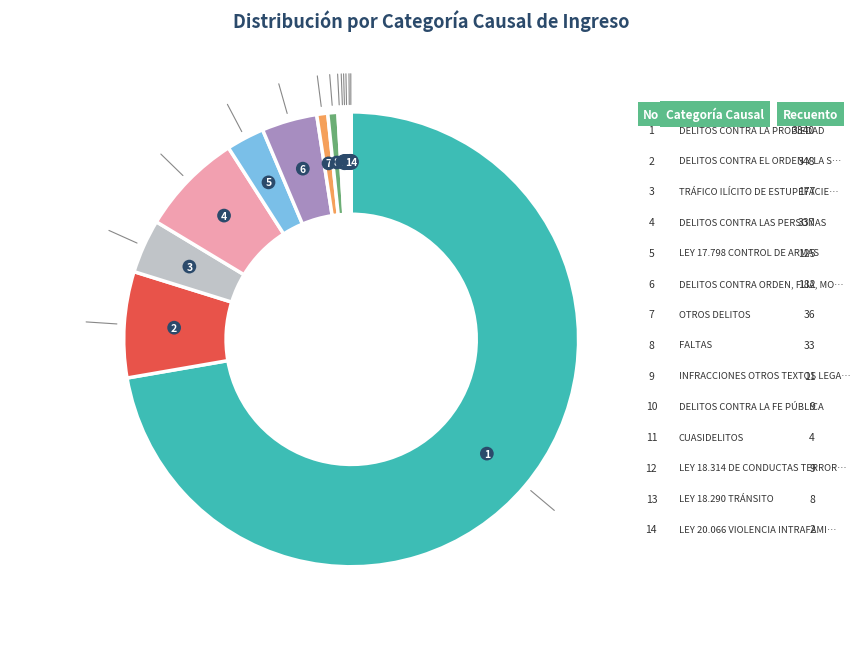

Rank the categories by value from highest to lowest.

DELITOS CONTRA LA PROPIEDAD, DELITOS CONTRA EL ORDEN Y LA SEGURIDAD, DELITOS CONTRA LAS PERSONAS, DELITOS CONTRA ORDEN, FLIA, MORALIDAD, TRÁFICO ILÍCITO DE ESTUPEFACIENTES, LEY 17.798 CONTROL DE ARMAS, OTROS DELITOS, FALTAS, INFRACCIONES OTROS TEXTOS LEGALES, DELITOS CONTRA LA FE PÚBLICA, LEY 18.314 DE CONDUCTAS TERRORISTAS, LEY 18.290 TRÁNSITO, CUASIDELITOS, LEY 20.066 VIOLENCIA INTRAFAMILIAR